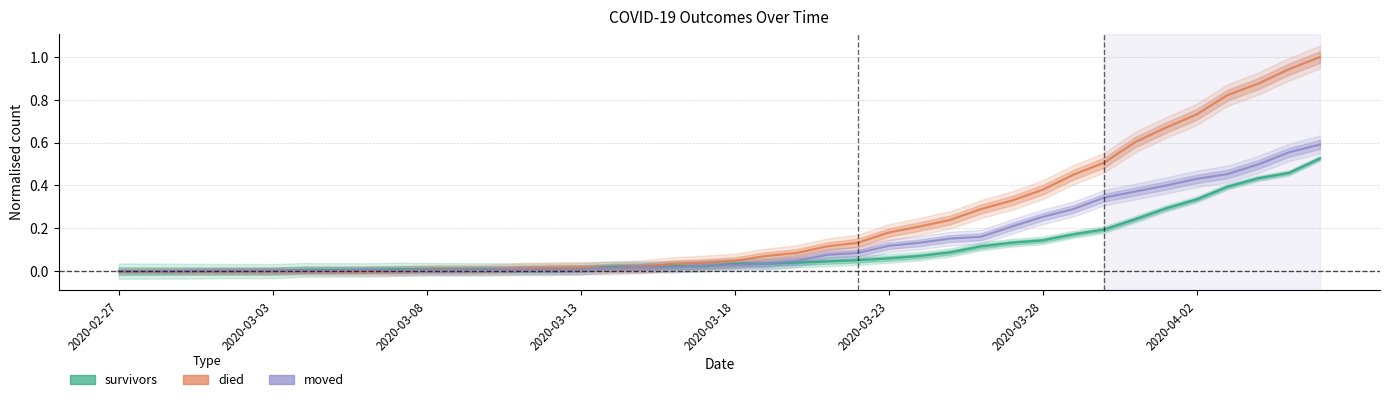

What are all the series names shown in the legend?

survivors, died, moved